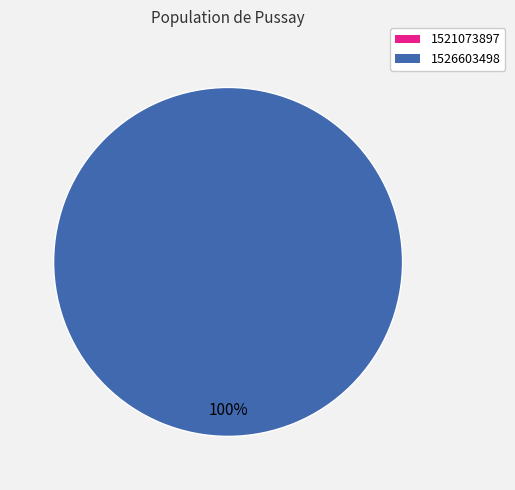

To the nearest percent, what is the combined percentage of 1526603498 and 1521073897?

100%